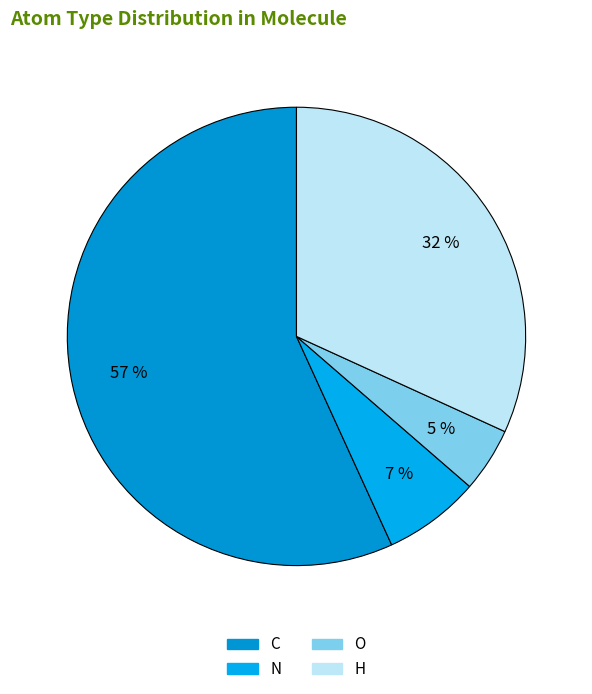

Combined, do H and C account for over 50%?

Yes